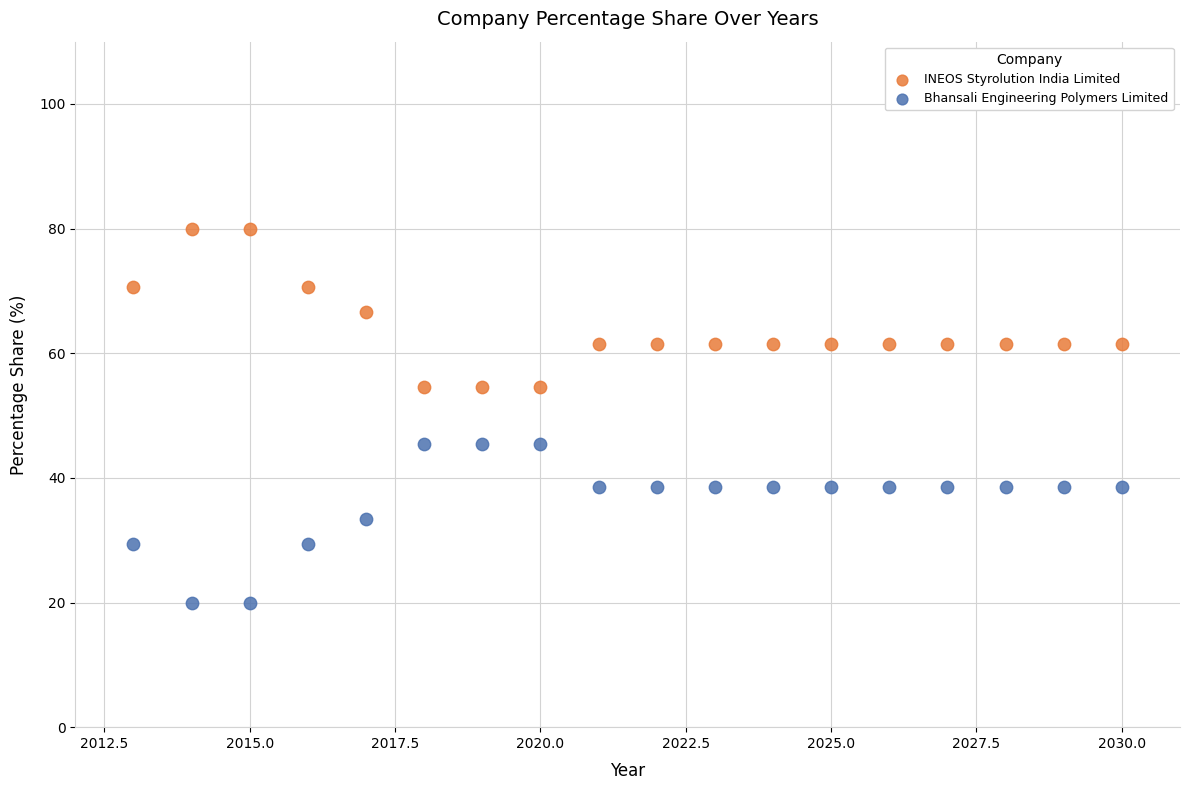

What are all the series names shown in the legend?

INEOS Styrolution India Limited, Bhansali Engineering Polymers Limited